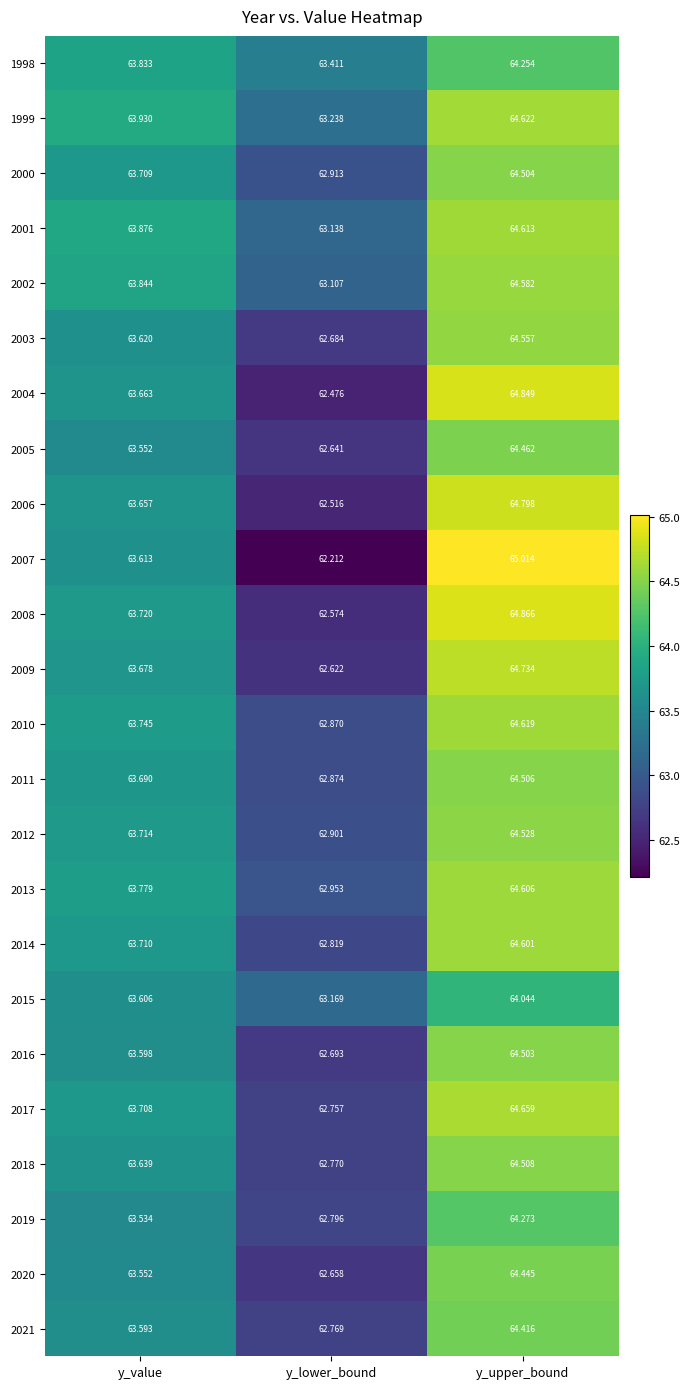

At which label is 2008 closest to 63?

y_lower_bound